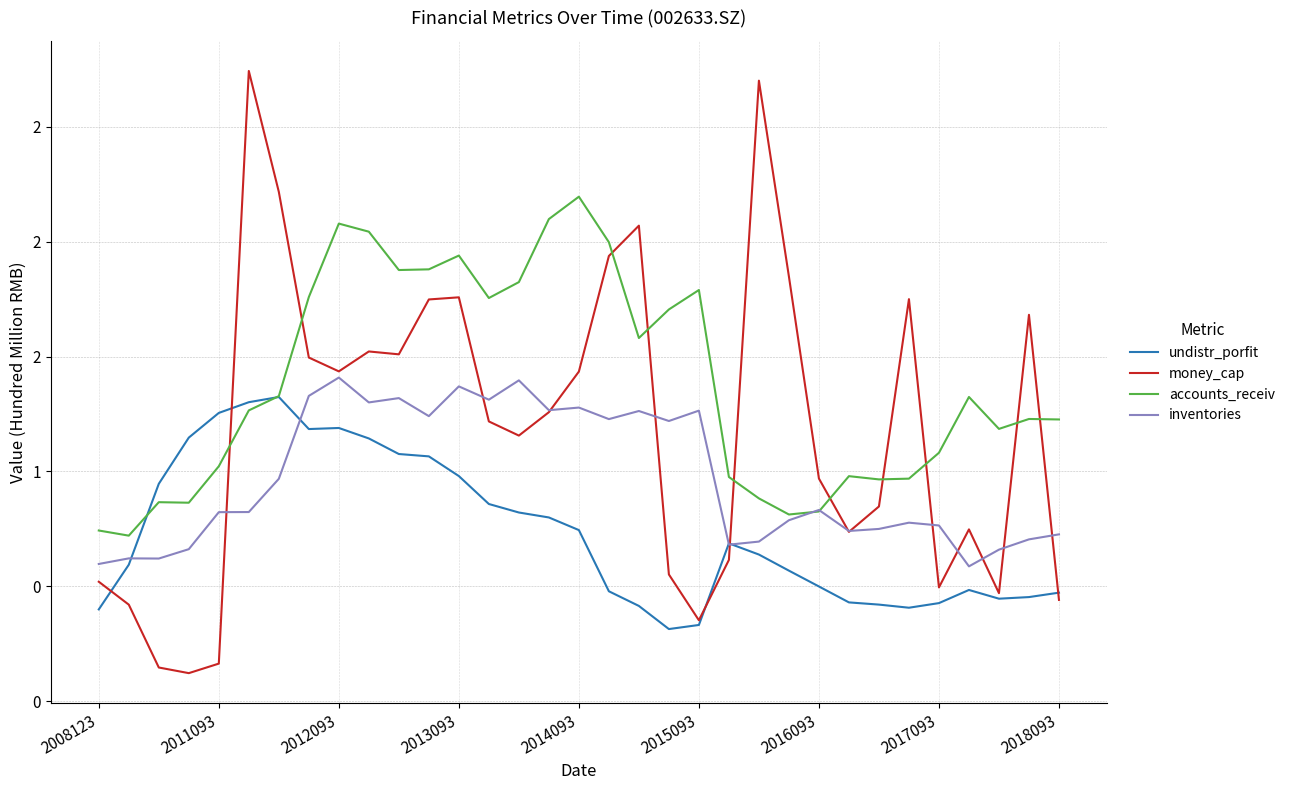

What are all the series names shown in the legend?

undistr_porfit, money_cap, accounts_receiv, inventories